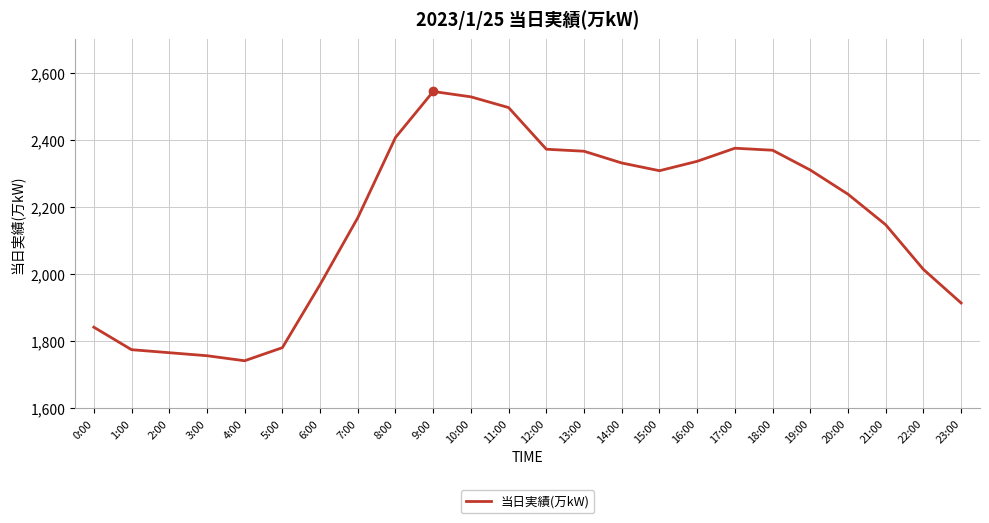

The value at 7:00 is 2168. True or false?

True